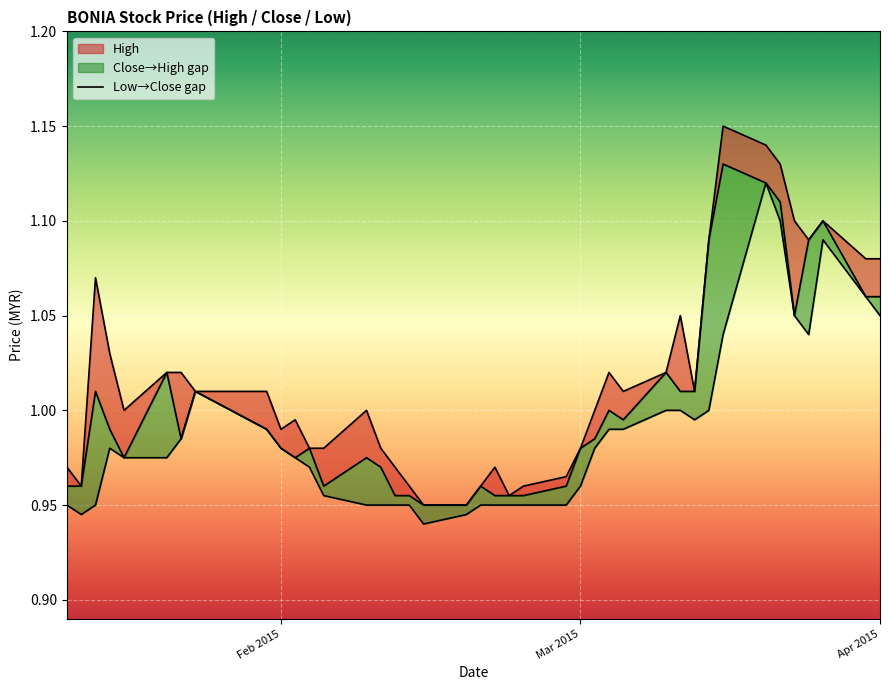

Between 2015-03-23 and 2015-03-31, which series saw the biggest shift?

high